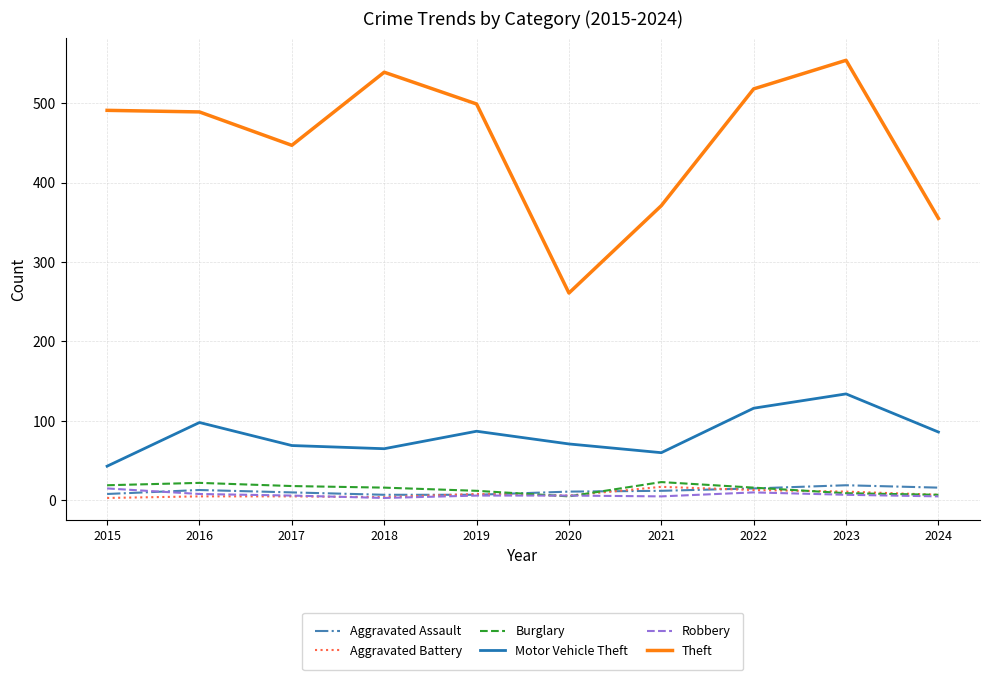

What is the minimum value shown in the chart?

3